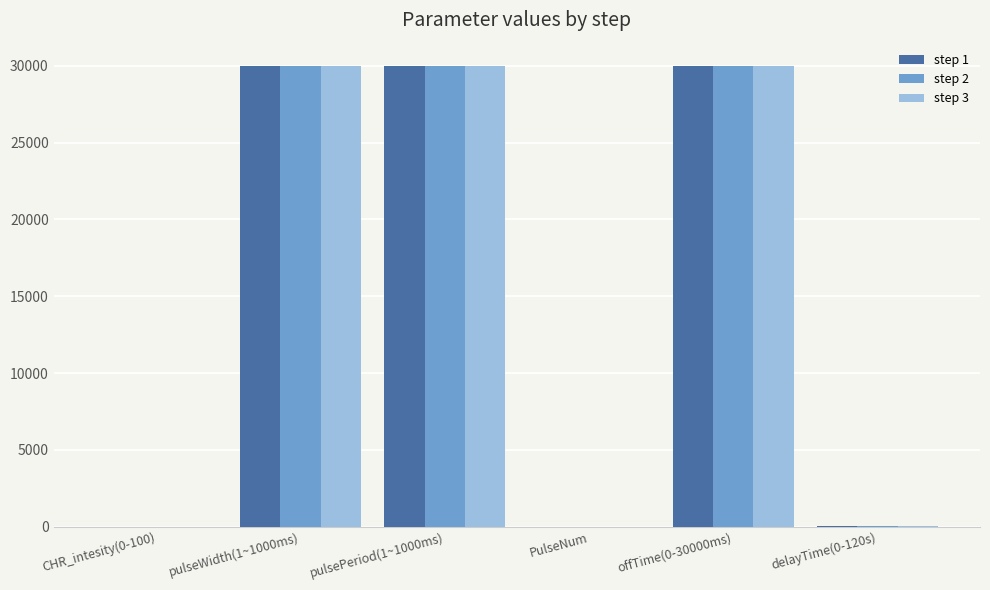

Does the chart contain stacked bars?

No